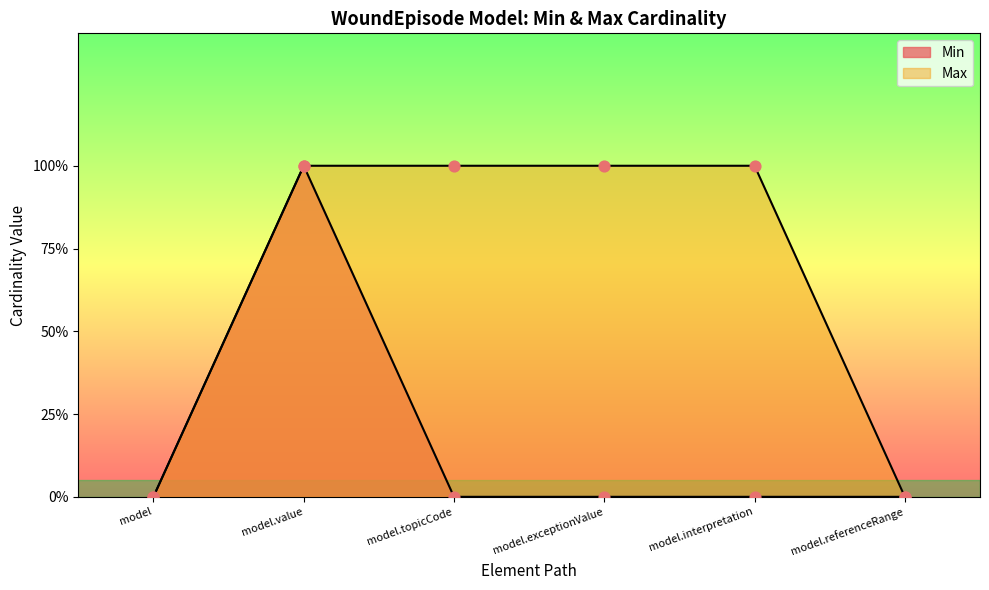

Is the value of Min at model.exceptionValue greater than the value of Max at model.interpretation?

No